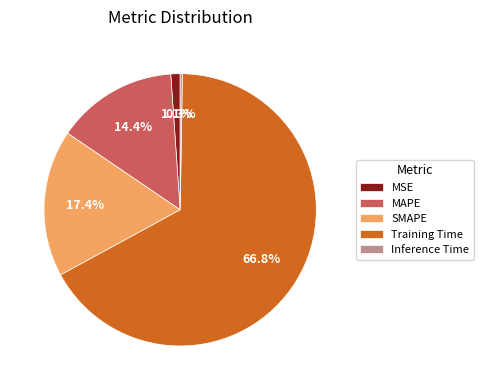

Is there any slice that represents more than half of the pie?

Yes